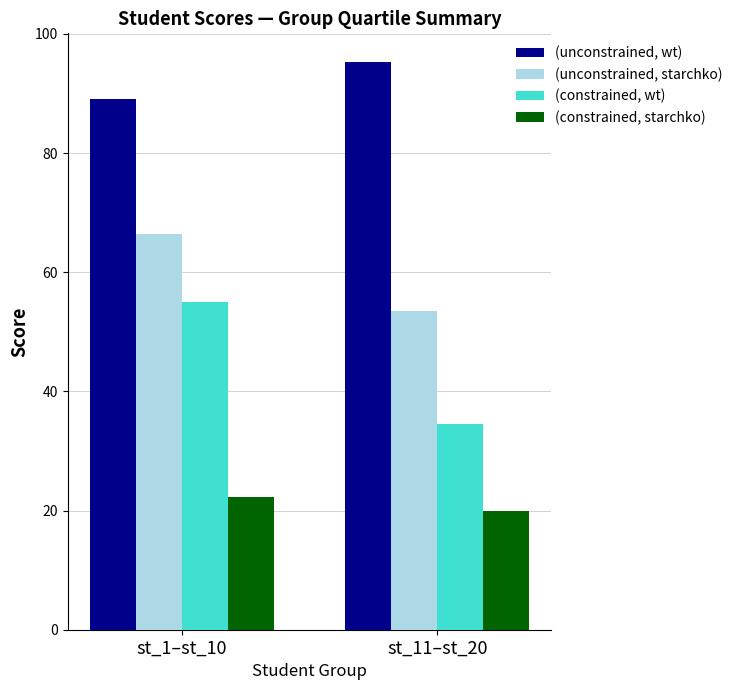

What are all the series names shown in the legend?

(unconstrained, wt), (unconstrained, starchko), (constrained, wt), (constrained, starchko)